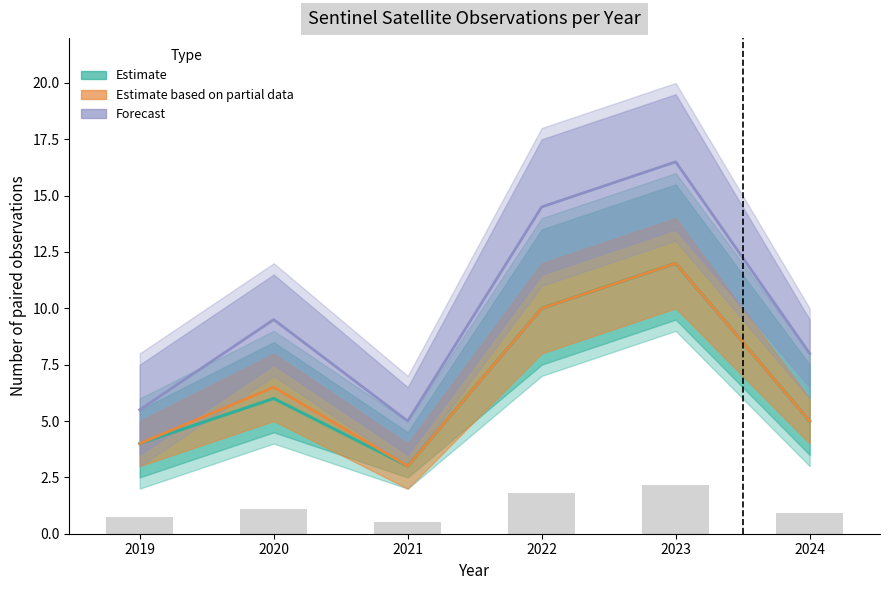

What is the spread (max minus min) of values at 2023?

4.5